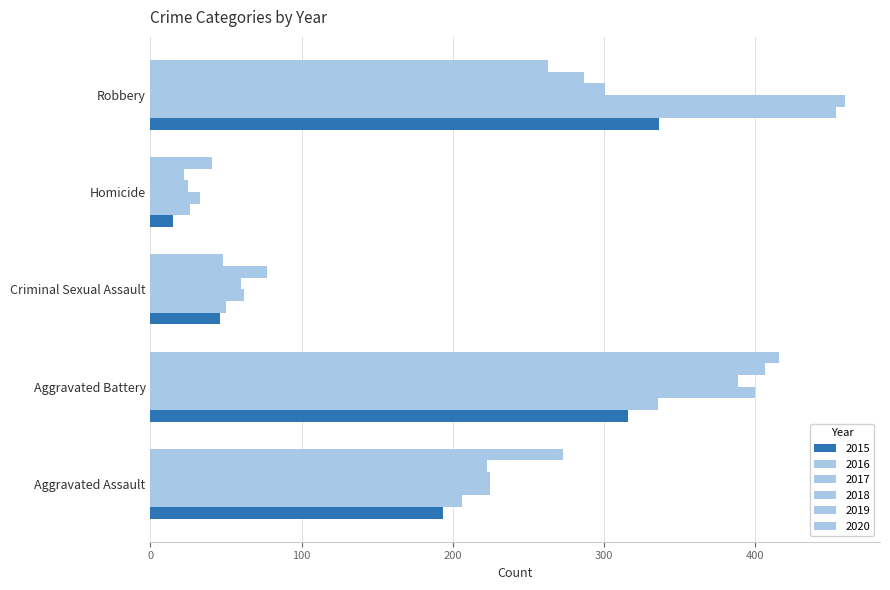

How many values in the 2020 series are below 263?

2